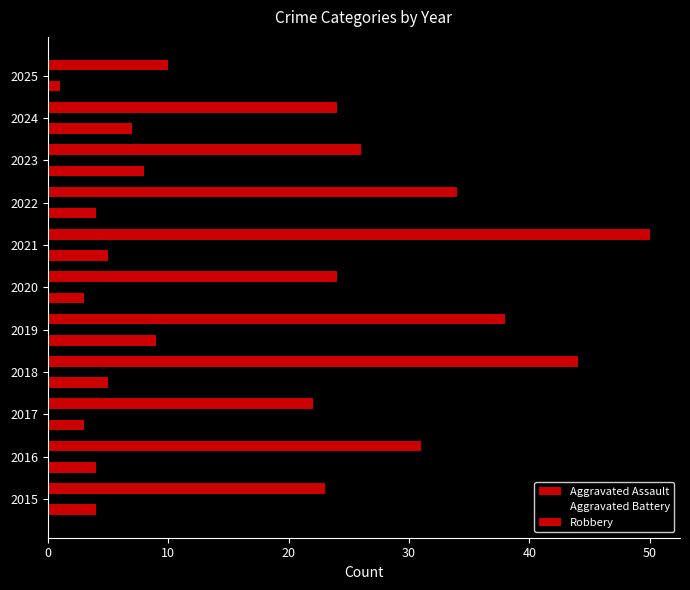

What is the sum of all Robbery values?

326